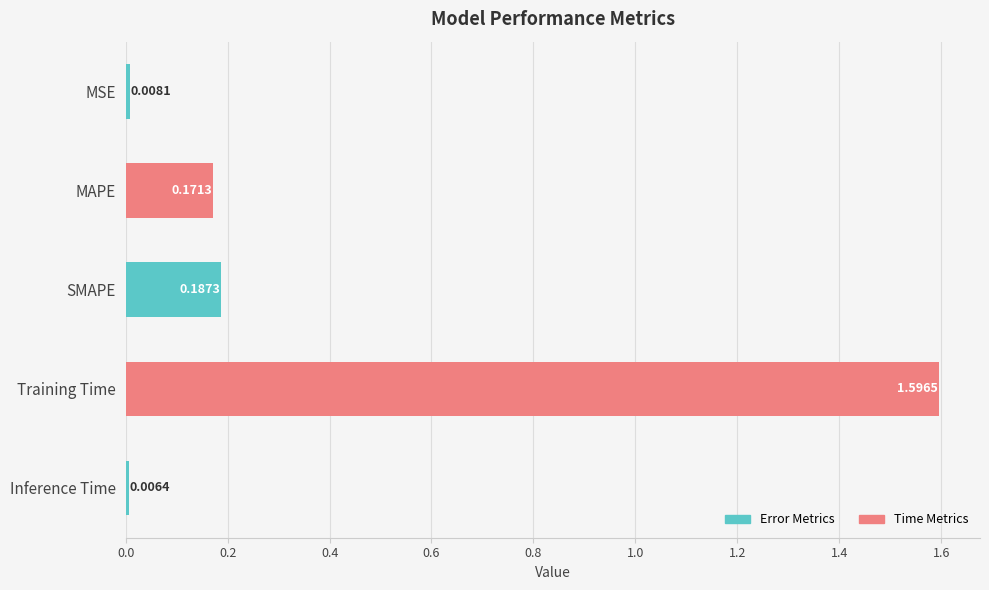

Between MSE and Inference Time, which is larger?

MSE